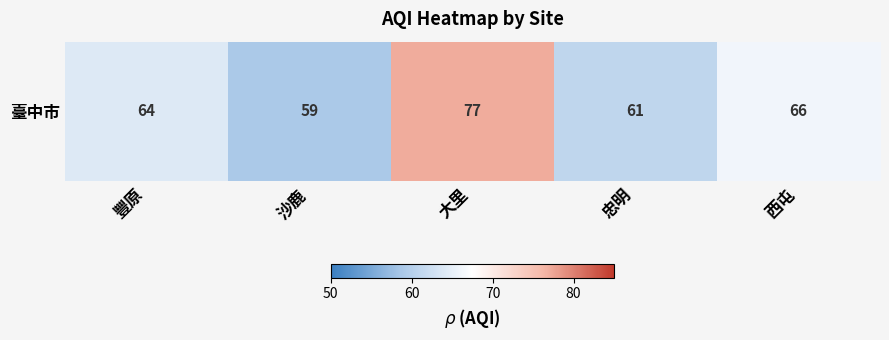

List the labels in order of value, largest first.

大里, 西屯, 豐原, 忠明, 沙鹿